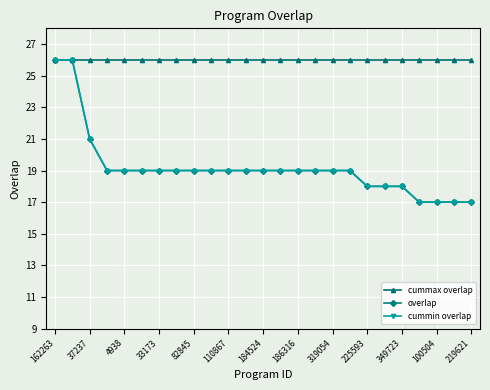

Does the chart have visible grid lines?

Yes